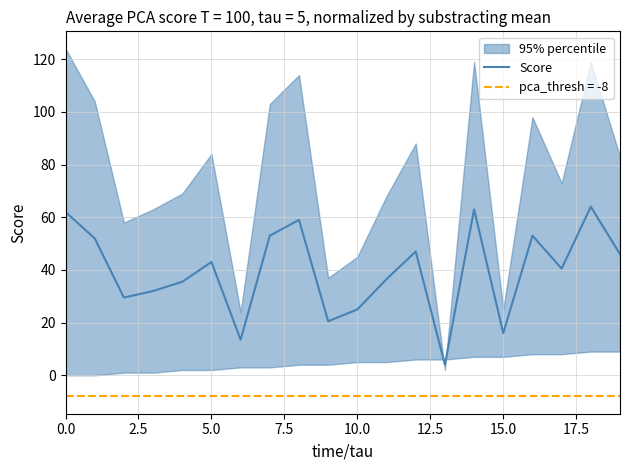

Which category has the lowest value across all series?

13